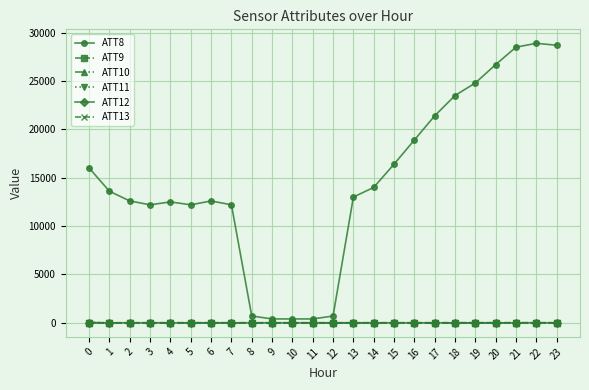

Is it true that ATT8 equals 5056.2 at 0?

False